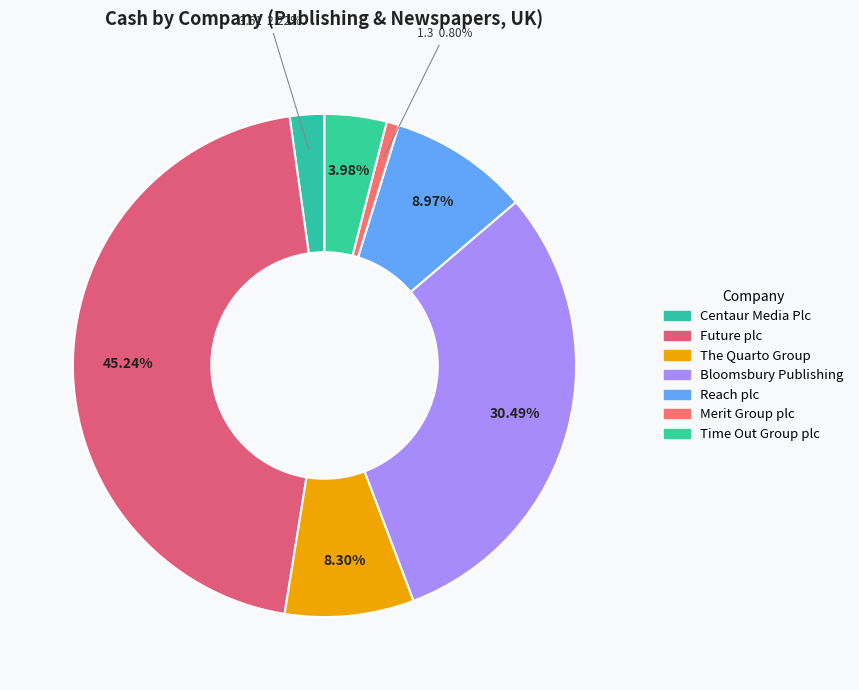

To the nearest percent, what percentage of the pie is Future plc?

45%